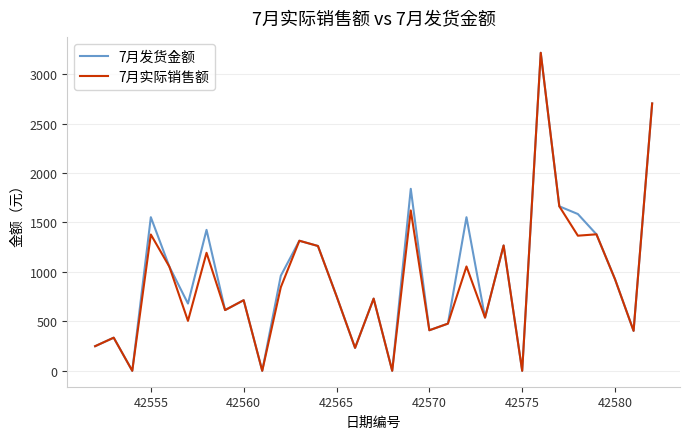

What is the highest value of the 7月发货金额 series?

3215.0